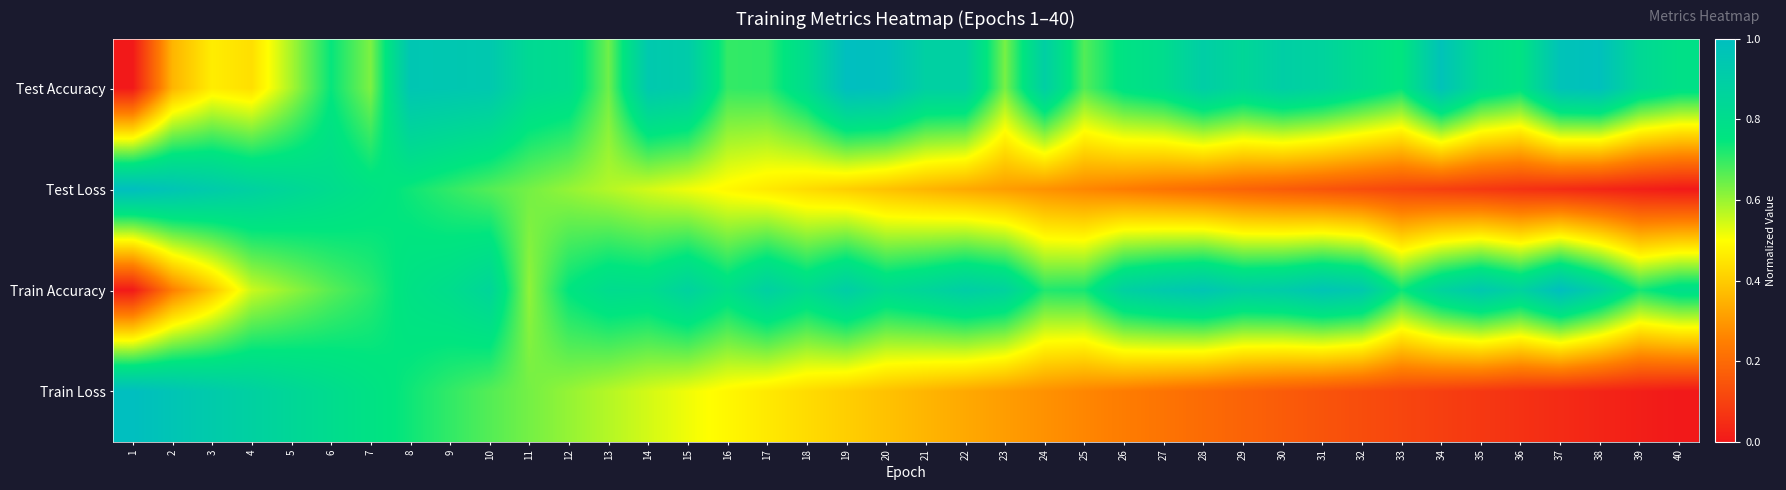

Count the number of data series in this chart.

4